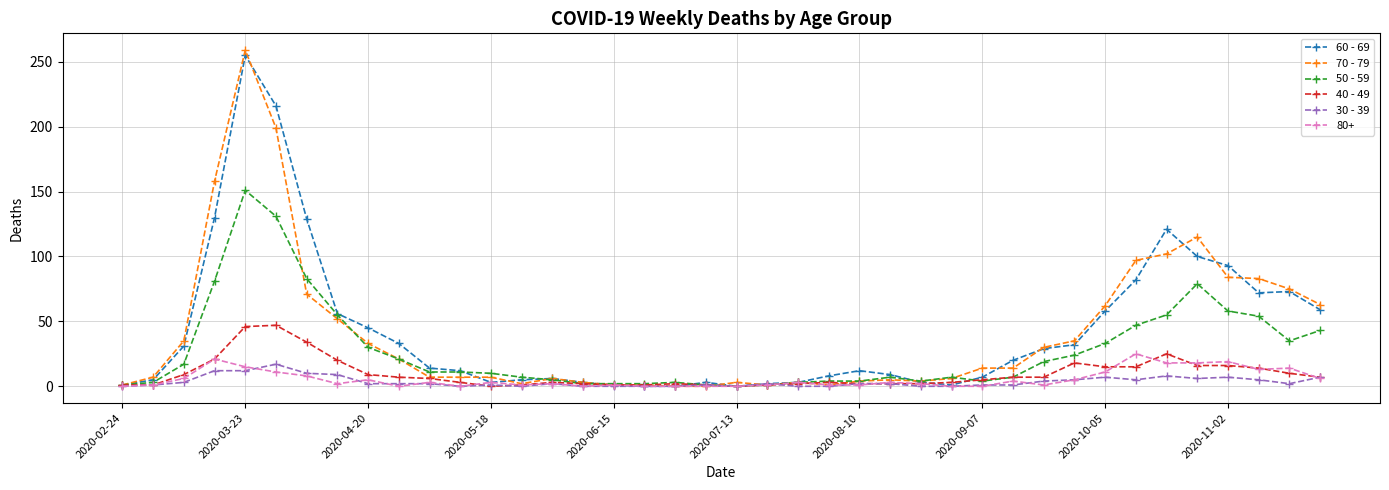

Which series has the widest spread of values?

70 - 79